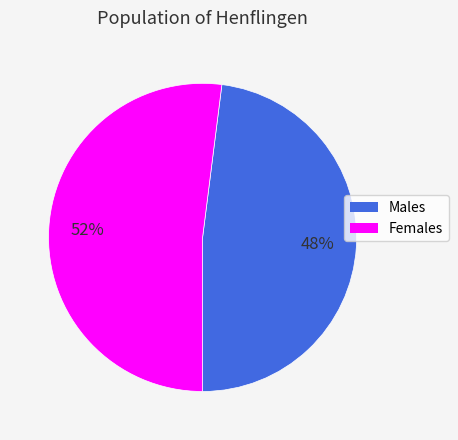

To the nearest percent, what is the difference between the largest and smallest slice percentages?

4%